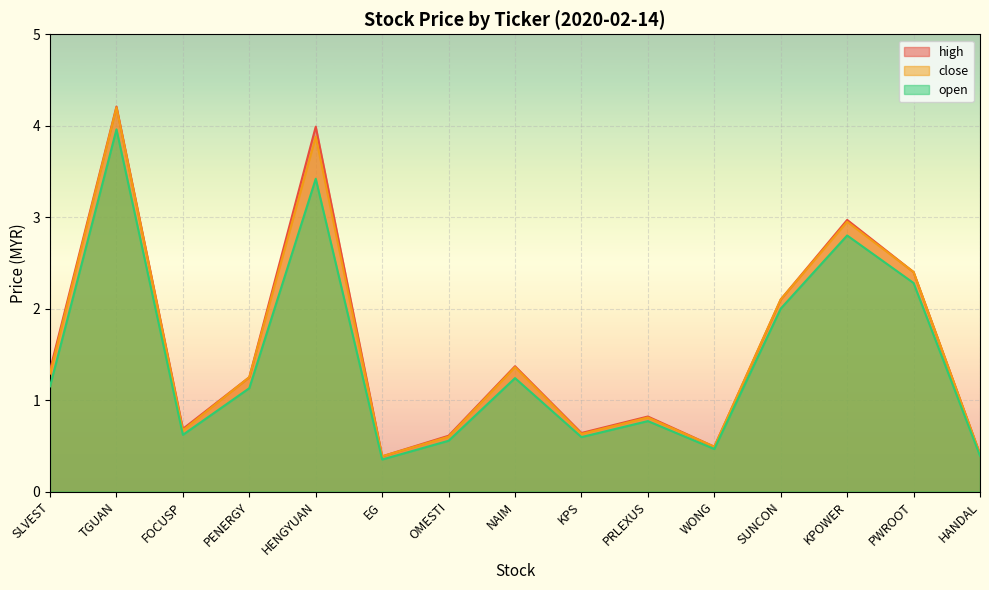

Which series has the largest total across all categories?

high